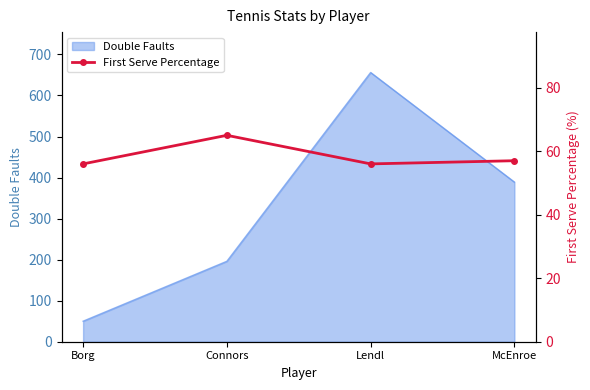

True or false: the data shows 35 at Borg.

False